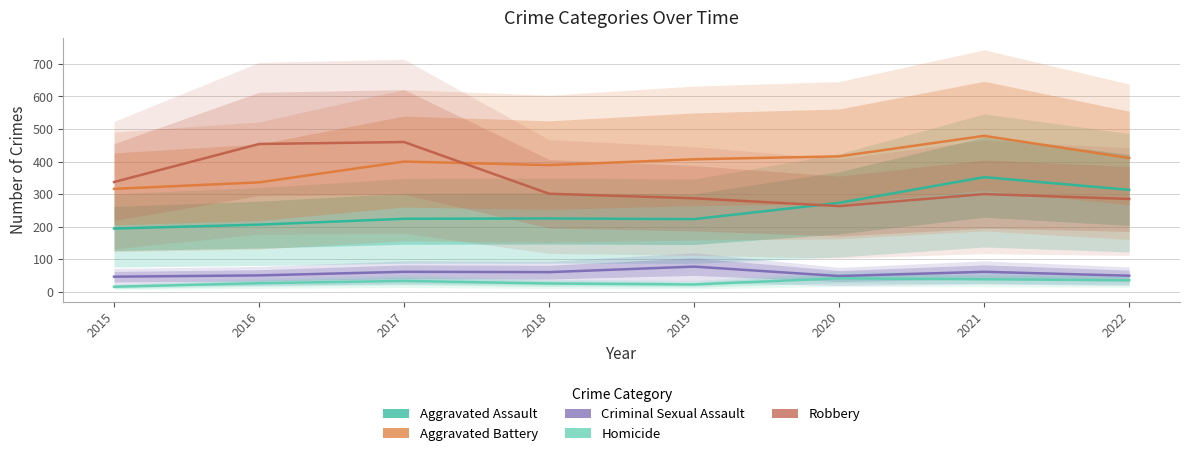

What is the total value across all series at 2015?

908